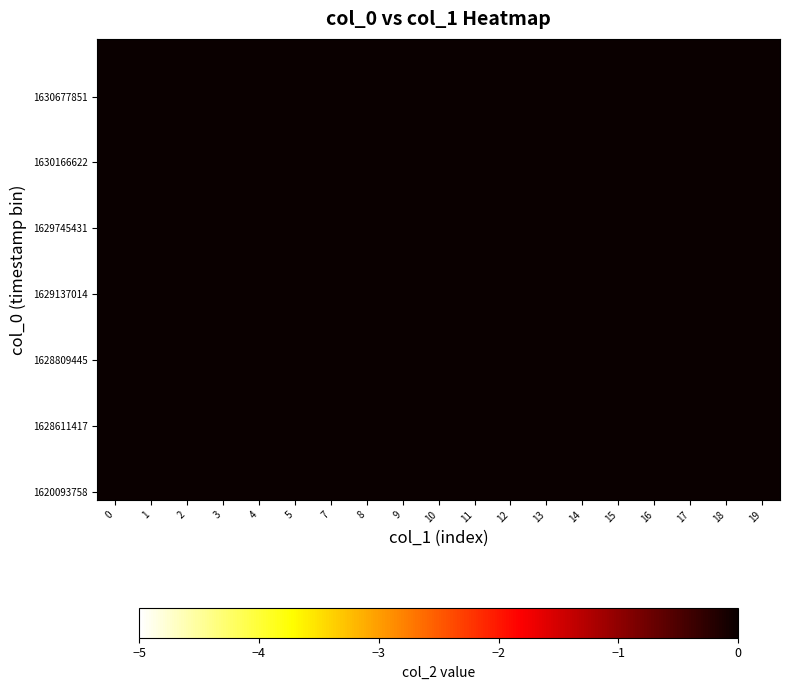

Reading right to left, extract all data points from this chart.

row_0: 19=6.7	18=6.4	17=6.1	16=5.8	15=5.5	14=5.3	13=5.2	12=5.1	11=5.0	10=5.0	9=5.1	8=5.2	7=5.3	5=5.5	4=5.8	3=6.1	2=6.4	1=6.7	0=7.1
row_1: 19=6.4	18=6.1	17=5.8	16=5.5	15=5.2	14=5.0	13=4.8	12=4.7	11=4.7	10=4.7	9=4.7	8=4.8	7=5.0	5=5.2	4=5.5	3=5.8	2=6.1	1=6.4	0=6.8
row_2: 19=6.2	18=5.8	17=5.5	16=5.2	15=4.9	14=4.7	13=4.5	12=4.4	11=4.3	10=4.3	9=4.4	8=4.5	7=4.7	5=4.9	4=5.2	3=5.5	2=5.8	1=6.2	0=6.6
row_3: 19=6.0	18=5.6	17=5.2	16=4.9	15=4.6	14=4.3	13=4.1	12=4.0	11=3.9	10=3.9	9=4.0	8=4.1	7=4.3	5=4.6	4=4.9	3=5.2	2=5.6	1=6.0	0=6.4
row_4: 19=5.7	18=5.3	17=4.9	16=4.6	15=4.3	14=4.0	13=3.8	12=3.7	11=3.6	10=3.6	9=3.7	8=3.8	7=4.0	5=4.3	4=4.6	3=4.9	2=5.3	1=5.7	0=6.1
row_5: 19=5.5	18=5.1	17=4.7	16=4.3	15=4.0	14=3.7	13=3.5	12=3.3	11=3.2	10=3.2	9=3.3	8=3.5	7=3.7	5=4.0	4=4.3	3=4.7	2=5.1	1=5.5	0=5.9
row_6: 19=5.3	18=4.9	17=4.5	16=4.1	15=3.7	14=3.4	13=3.1	12=3.0	11=2.9	10=2.9	9=3.0	8=3.1	7=3.4	5=3.7	4=4.1	3=4.5	2=4.9	1=5.3	0=5.8
row_7: 19=5.1	18=4.7	17=4.2	16=3.8	15=3.4	14=3.1	13=2.8	12=2.6	11=2.5	10=2.5	9=2.6	8=2.8	7=3.1	5=3.4	4=3.8	3=4.2	2=4.7	1=5.1	0=5.6
row_8: 19=5.0	18=4.5	17=4.0	16=3.6	15=3.2	14=2.8	13=2.5	12=2.3	11=2.2	10=2.2	9=2.3	8=2.5	7=2.8	5=3.2	4=3.6	3=4.0	2=4.5	1=5.0	0=5.4
row_9: 19=4.8	18=4.3	17=3.9	16=3.4	15=3.0	14=2.6	13=2.2	12=2.0	11=1.8	10=1.8	9=2.0	8=2.2	7=2.6	5=3.0	4=3.4	3=3.9	2=4.3	1=4.8	0=5.3
row_10: 19=4.7	18=4.2	17=3.7	16=3.2	15=2.8	14=2.3	13=1.9	12=1.6	11=1.5	10=1.5	9=1.6	8=1.9	7=2.3	5=2.8	4=3.2	3=3.7	2=4.2	1=4.7	0=5.2
row_11: 19=4.6	18=4.1	17=3.6	16=3.1	15=2.6	14=2.1	13=1.7	12=1.3	11=1.1	10=1.1	9=1.3	8=1.7	7=2.1	5=2.6	4=3.1	3=3.6	2=4.1	1=4.6	0=5.1
row_12: 19=4.5	18=4.0	17=3.5	16=3.0	15=2.5	14=2.0	13=1.5	12=1.1	11=0.8	10=0.8	9=1.1	8=1.5	7=2.0	5=2.5	4=3.0	3=3.5	2=4.0	1=4.5	0=5.1
row_13: 19=4.5	18=4.0	17=3.4	16=2.9	15=2.4	14=1.9	13=1.4	12=0.9	11=0.4	10=0.4	9=0.9	8=1.4	7=1.9	5=2.4	4=2.9	3=3.4	2=4.0	1=4.5	0=5.0
row_14: 19=4.5	18=3.9	17=3.4	16=2.9	15=2.4	14=1.8	13=1.3	12=0.8	11=0.3	10=0.3	9=0.8	8=1.3	7=1.8	5=2.4	4=2.9	3=3.4	2=3.9	1=4.5	0=5.0
row_15: 19=4.5	18=4.0	17=3.4	16=2.9	15=2.4	14=1.9	13=1.4	12=0.9	11=0.4	10=0.4	9=0.9	8=1.4	7=1.9	5=2.4	4=2.9	3=3.4	2=4.0	1=4.5	0=5.0
row_16: 19=4.5	18=4.0	17=3.5	16=3.0	15=2.5	14=2.0	13=1.5	12=1.1	11=0.8	10=0.8	9=1.1	8=1.5	7=2.0	5=2.5	4=3.0	3=3.5	2=4.0	1=4.5	0=5.1
row_17: 19=4.6	18=4.1	17=3.6	16=3.1	15=2.6	14=2.1	13=1.7	12=1.3	11=1.1	10=1.1	9=1.3	8=1.7	7=2.1	5=2.6	4=3.1	3=3.6	2=4.1	1=4.6	0=5.1
row_18: 19=4.7	18=4.2	17=3.7	16=3.2	15=2.8	14=2.3	13=1.9	12=1.6	11=1.5	10=1.5	9=1.6	8=1.9	7=2.3	5=2.8	4=3.2	3=3.7	2=4.2	1=4.7	0=5.2
row_19: 19=4.8	18=4.3	17=3.9	16=3.4	15=3.0	14=2.6	13=2.2	12=2.0	11=1.8	10=1.8	9=2.0	8=2.2	7=2.6	5=3.0	4=3.4	3=3.9	2=4.3	1=4.8	0=5.3
row_20: 19=5.0	18=4.5	17=4.0	16=3.6	15=3.2	14=2.8	13=2.5	12=2.3	11=2.2	10=2.2	9=2.3	8=2.5	7=2.8	5=3.2	4=3.6	3=4.0	2=4.5	1=5.0	0=5.4
row_21: 19=5.1	18=4.7	17=4.2	16=3.8	15=3.4	14=3.1	13=2.8	12=2.6	11=2.5	10=2.5	9=2.6	8=2.8	7=3.1	5=3.4	4=3.8	3=4.2	2=4.7	1=5.1	0=5.6
row_22: 19=5.3	18=4.9	17=4.5	16=4.1	15=3.7	14=3.4	13=3.1	12=3.0	11=2.9	10=2.9	9=3.0	8=3.1	7=3.4	5=3.7	4=4.1	3=4.5	2=4.9	1=5.3	0=5.8
row_23: 19=5.5	18=5.1	17=4.7	16=4.3	15=4.0	14=3.7	13=3.5	12=3.3	11=3.2	10=3.2	9=3.3	8=3.5	7=3.7	5=4.0	4=4.3	3=4.7	2=5.1	1=5.5	0=5.9
row_24: 19=5.7	18=5.3	17=4.9	16=4.6	15=4.3	14=4.0	13=3.8	12=3.7	11=3.6	10=3.6	9=3.7	8=3.8	7=4.0	5=4.3	4=4.6	3=4.9	2=5.3	1=5.7	0=6.1
row_25: 19=6.0	18=5.6	17=5.2	16=4.9	15=4.6	14=4.3	13=4.1	12=4.0	11=3.9	10=3.9	9=4.0	8=4.1	7=4.3	5=4.6	4=4.9	3=5.2	2=5.6	1=6.0	0=6.4
row_26: 19=6.2	18=5.8	17=5.5	16=5.2	15=4.9	14=4.7	13=4.5	12=4.4	11=4.3	10=4.3	9=4.4	8=4.5	7=4.7	5=4.9	4=5.2	3=5.5	2=5.8	1=6.2	0=6.6
row_27: 19=6.4	18=6.1	17=5.8	16=5.5	15=5.2	14=5.0	13=4.8	12=4.7	11=4.7	10=4.7	9=4.7	8=4.8	7=5.0	5=5.2	4=5.5	3=5.8	2=6.1	1=6.4	0=6.8